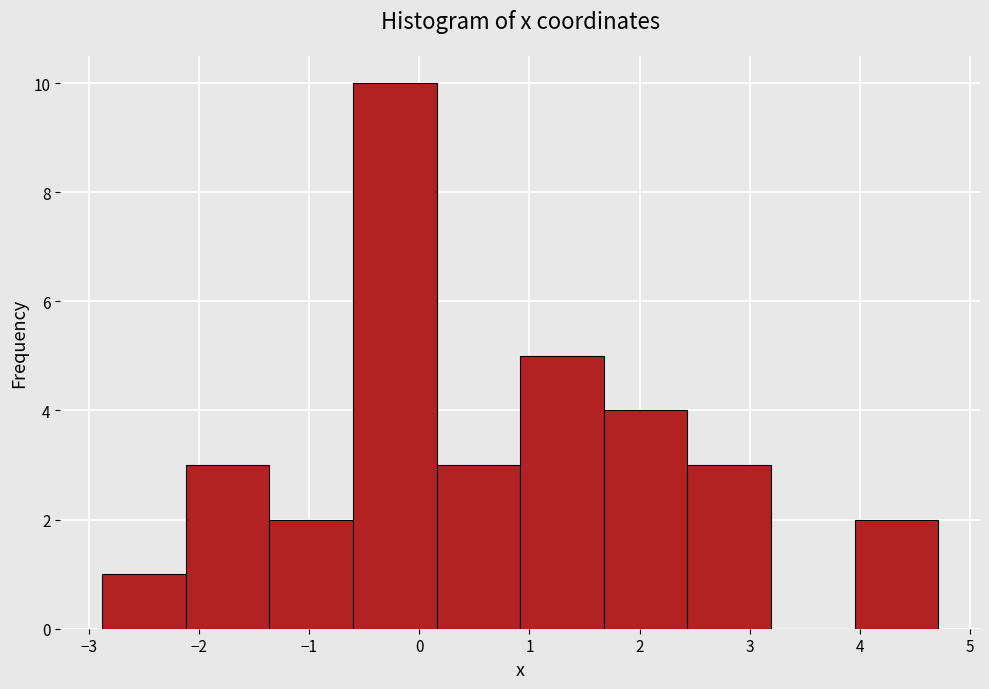

Reading left to right, transcribe this chart: for each bar, give the range it covers on the x-axis and its height. Neither the bar edges nor the heights are printed on the chart, so give them approximately, as read against the axes.

-2.9 to -2.1: 1
-2.1 to -1.4: 3
-1.4 to -0.6: 2
-0.6 to 0.2: 10
0.2 to 0.9: 3
0.9 to 1.7: 5
1.7 to 2.4: 4
2.4 to 3.2: 3
3.2 to 4.0: 0
4.0 to 4.7: 2